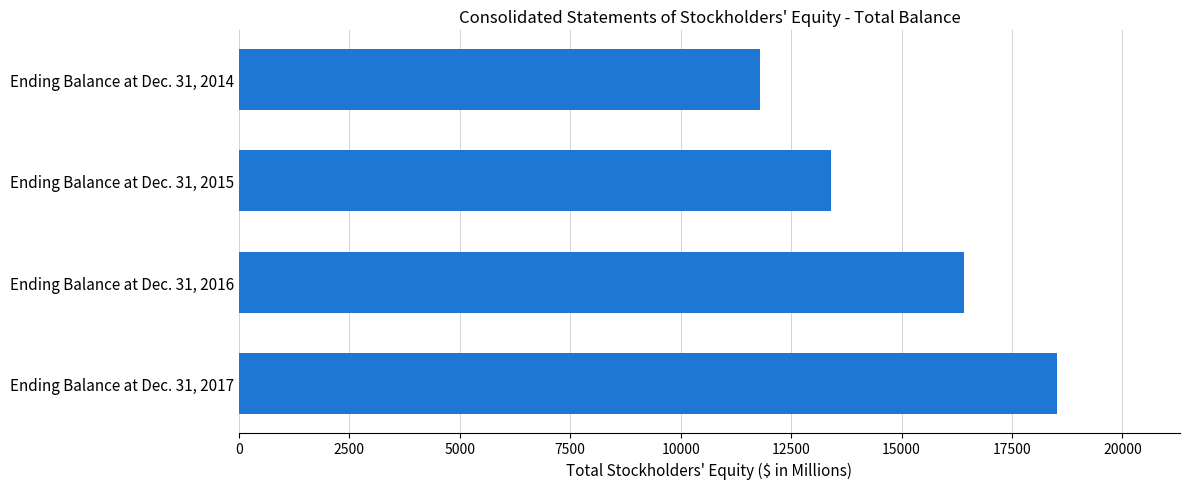

List the labels in order of value, largest first.

Ending Balance at Dec. 31, 2017, Ending Balance at Dec. 31, 2016, Ending Balance at Dec. 31, 2015, Ending Balance at Dec. 31, 2014